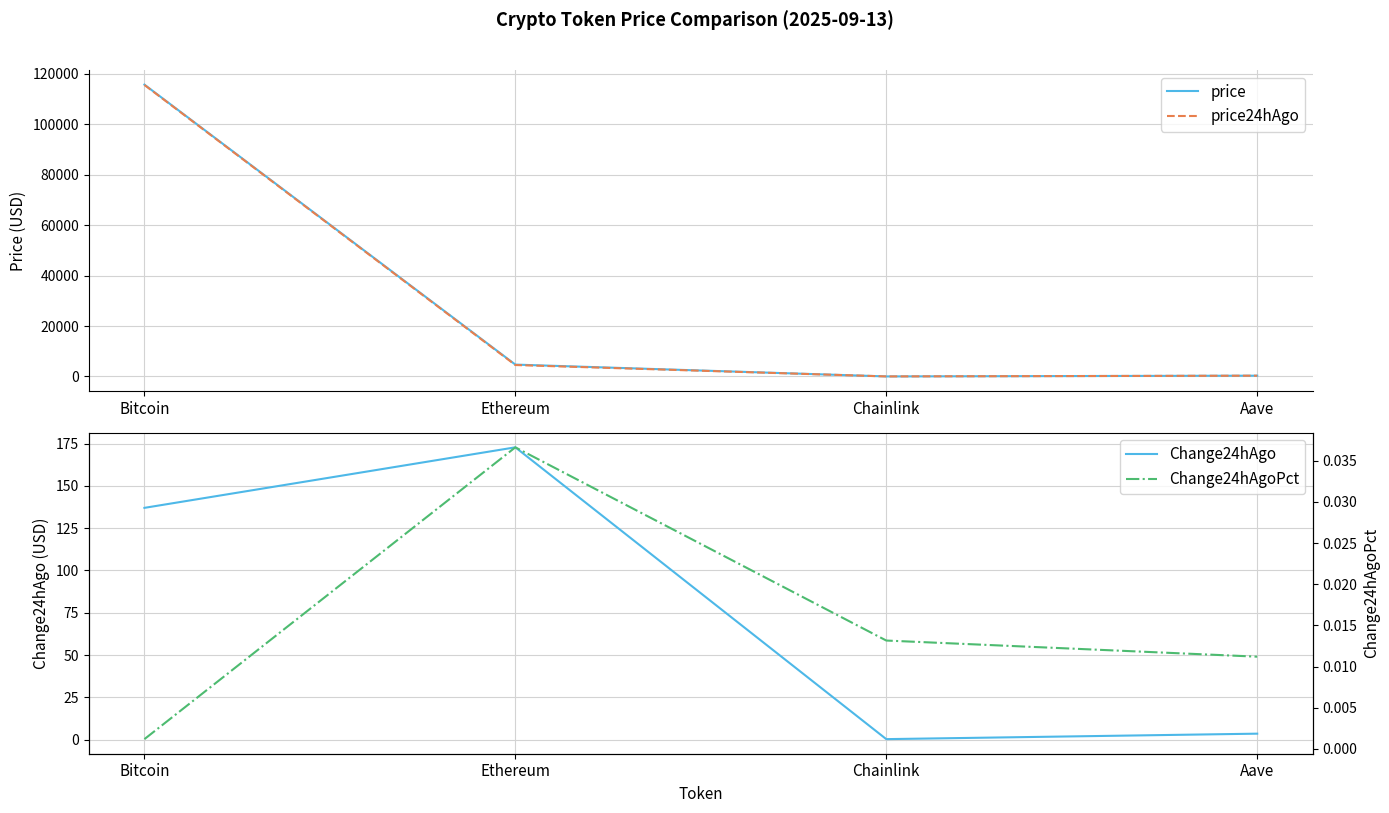

Rank the series by their maximum value, from highest to lowest.

price, price24hAgo, Change24hAgo, Change24hAgoPct